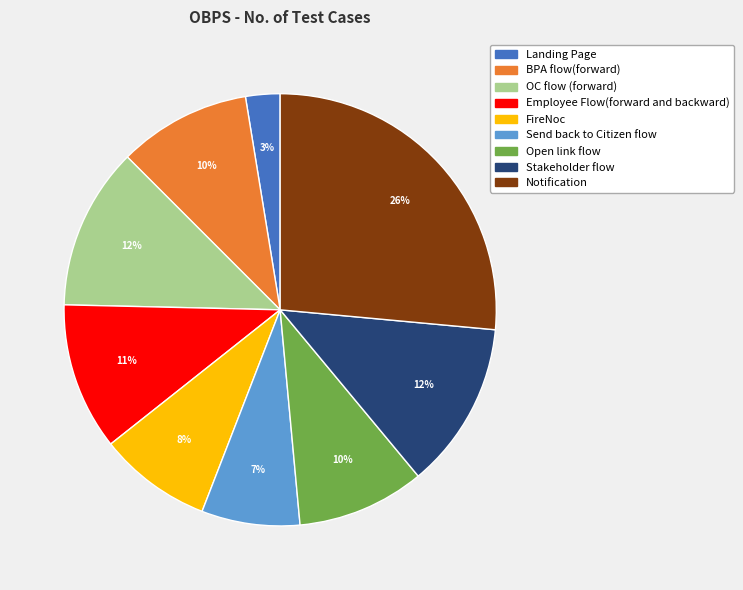

Does FireNoc account for over 50% of the chart?

No